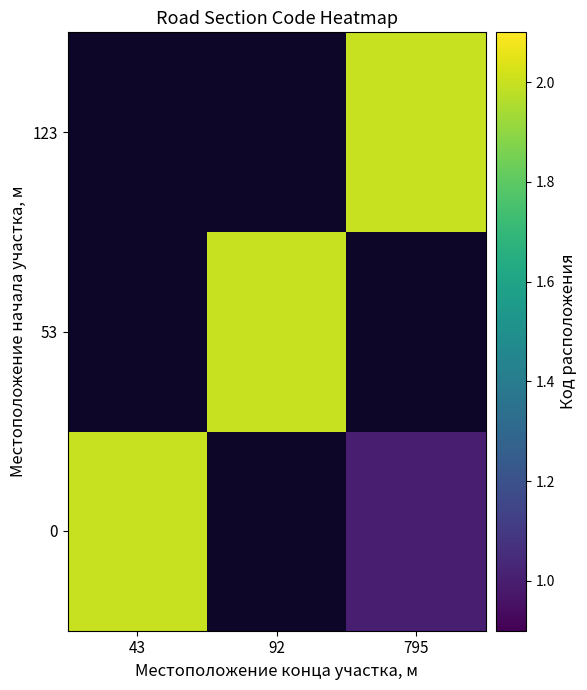

What is the greatest value displayed?

2.0